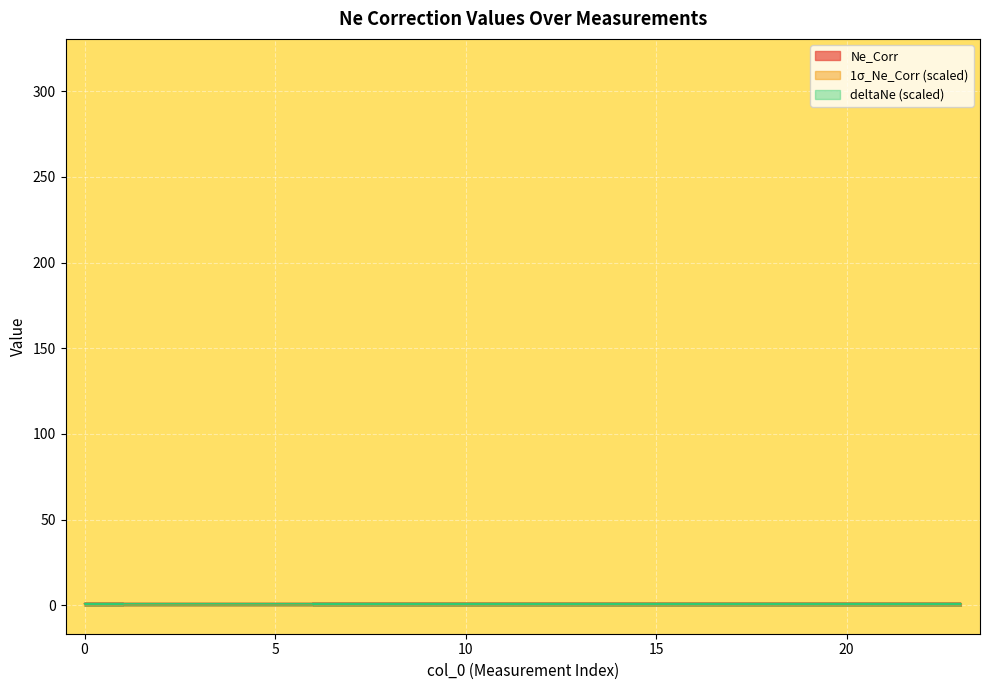

What is the sum of the Ne_Corr values at 8 and 22?

2.0